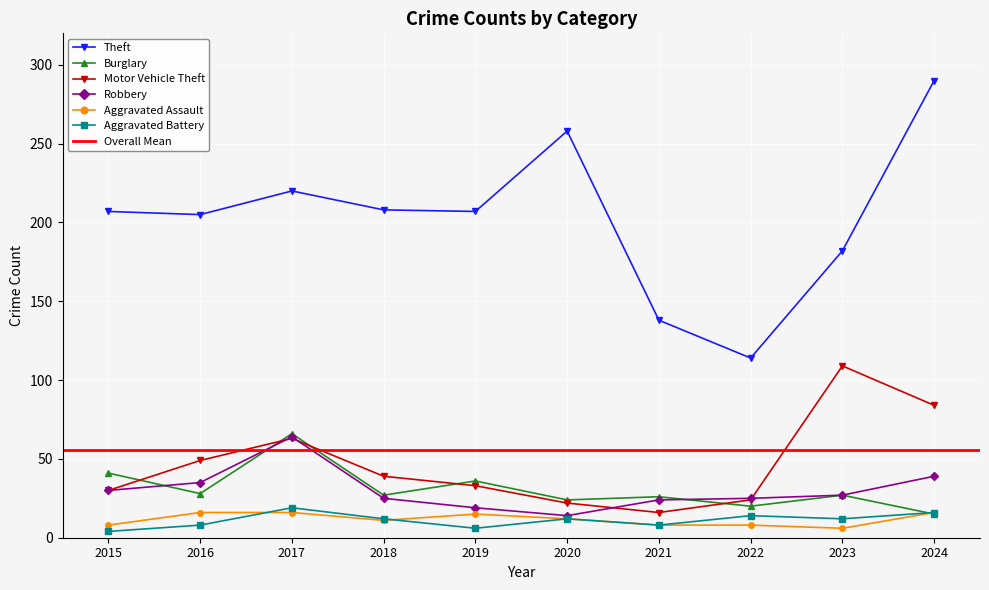

What is the difference between the second highest and second lowest values in the Robbery series?

20